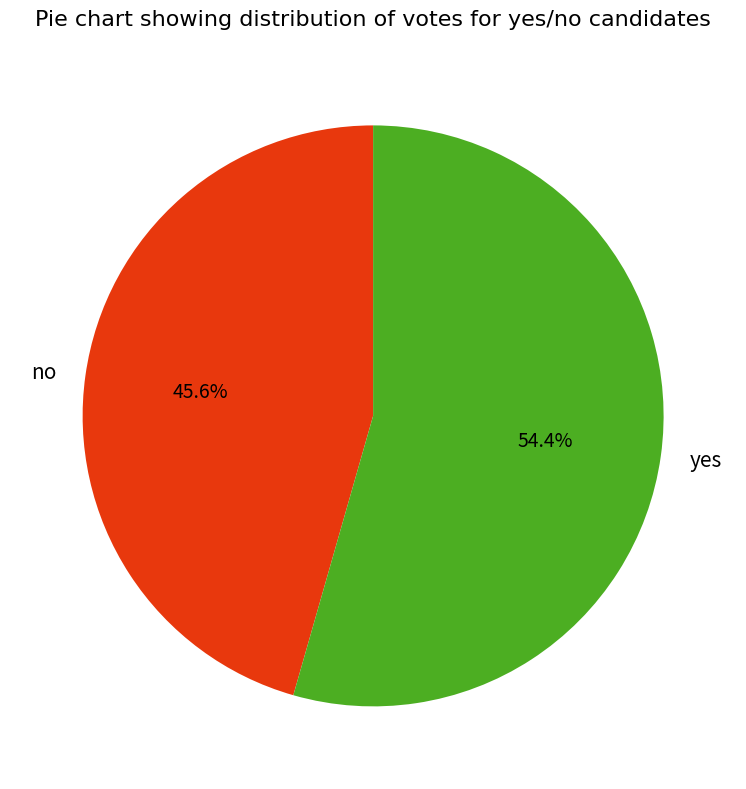

Combined, do yes and no account for over 50%?

Yes